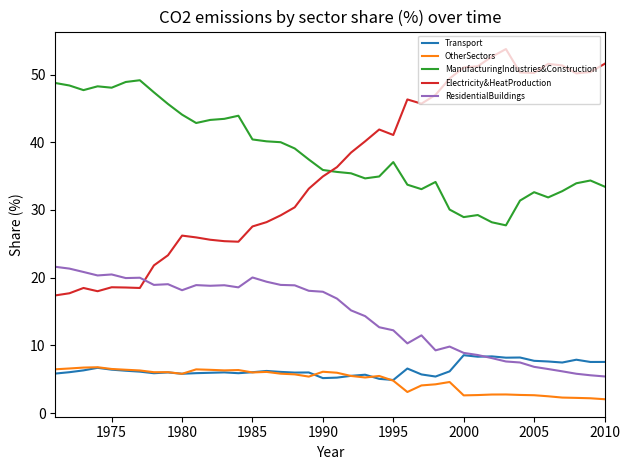

Does the chart have visible grid lines?

No